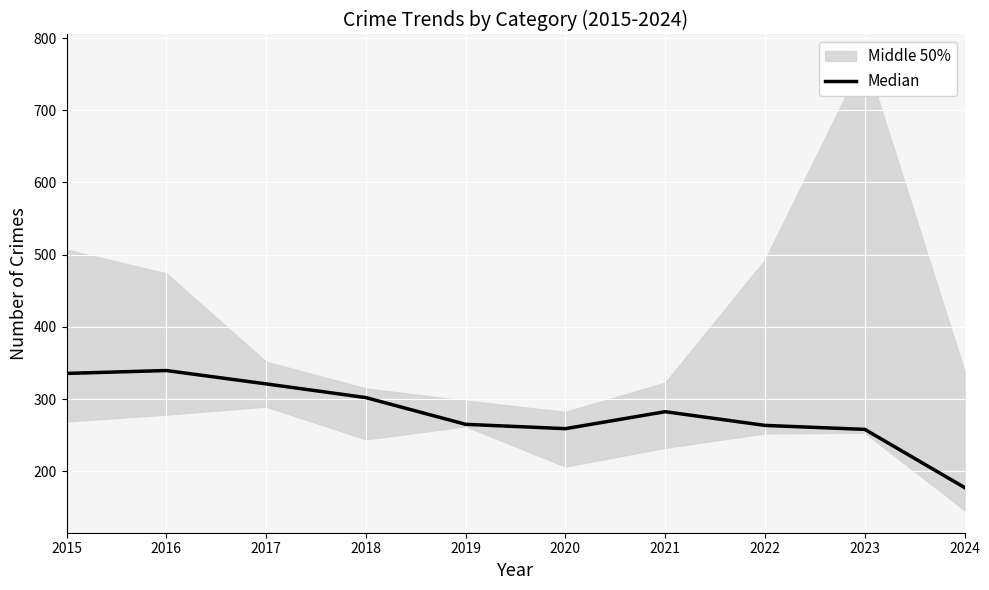

What is the change in value from 2019 to 2023?

-7.0